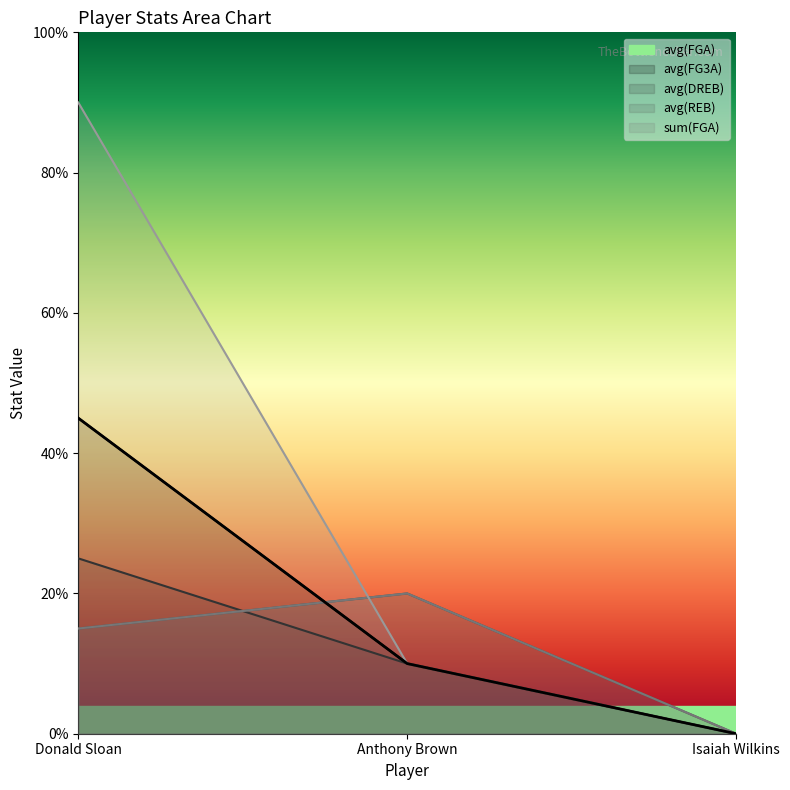

Between Isaiah Wilkins and Anthony Brown, which is larger?

Anthony Brown